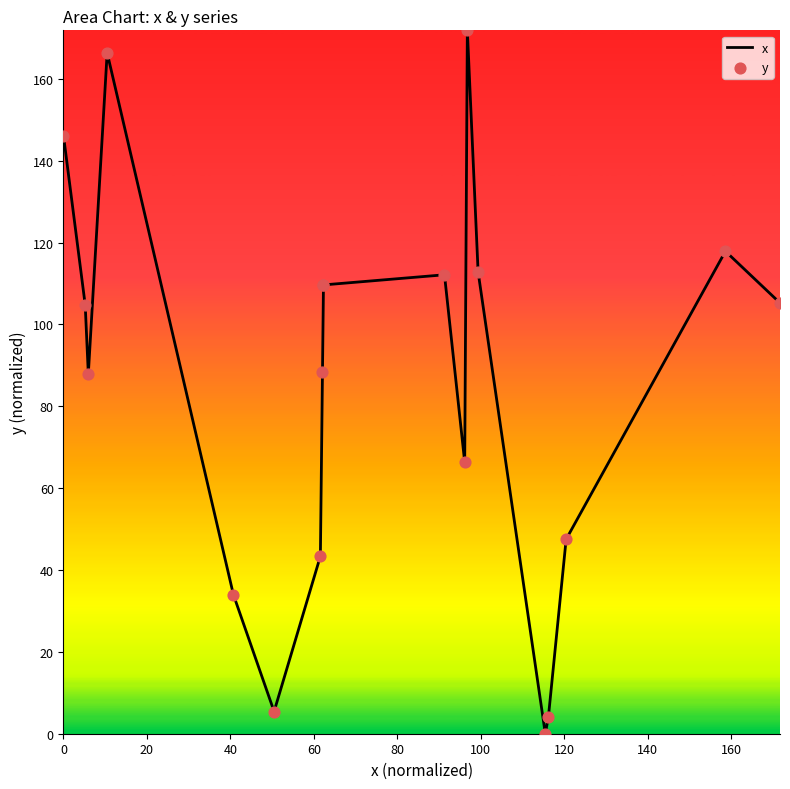

Which series has the largest Y range (max minus min)?

x